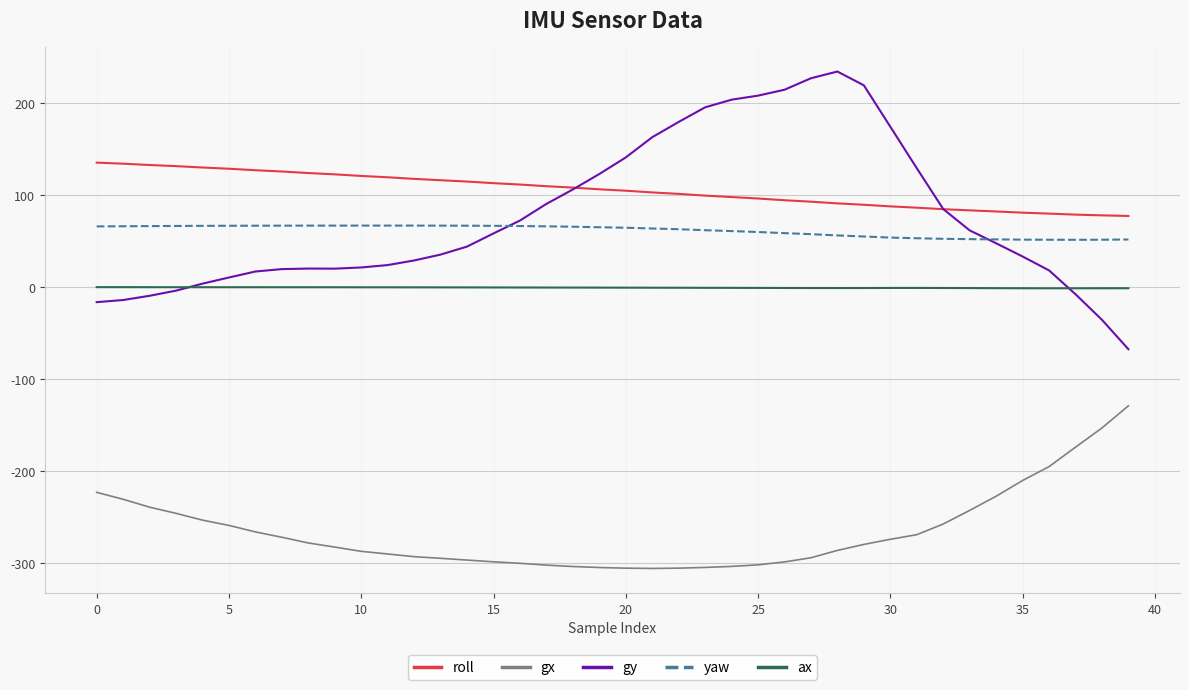

True or false: ax and gx intersect in this chart.

False